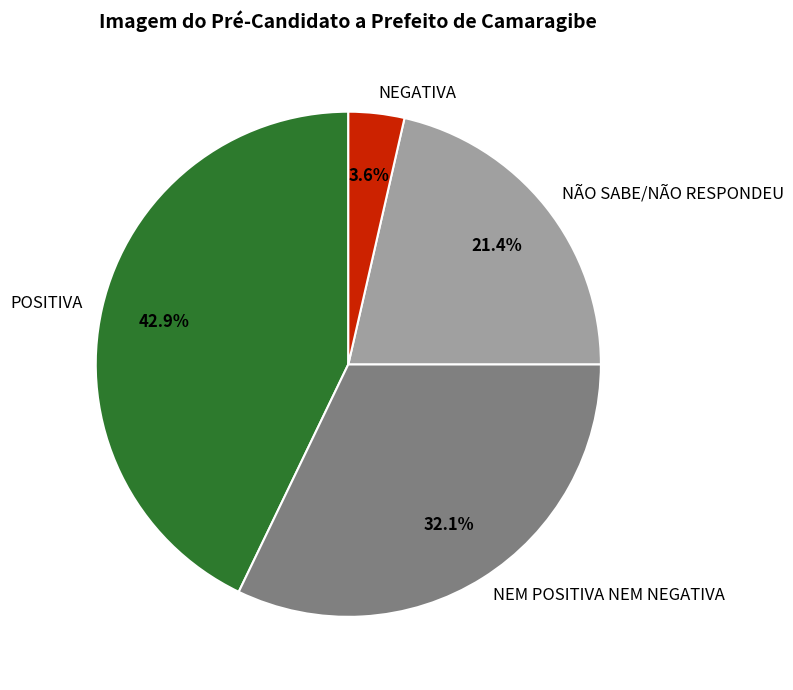

What percentage is the NÃO SABE/NÃO RESPONDEU slice, to the nearest percent?

21%